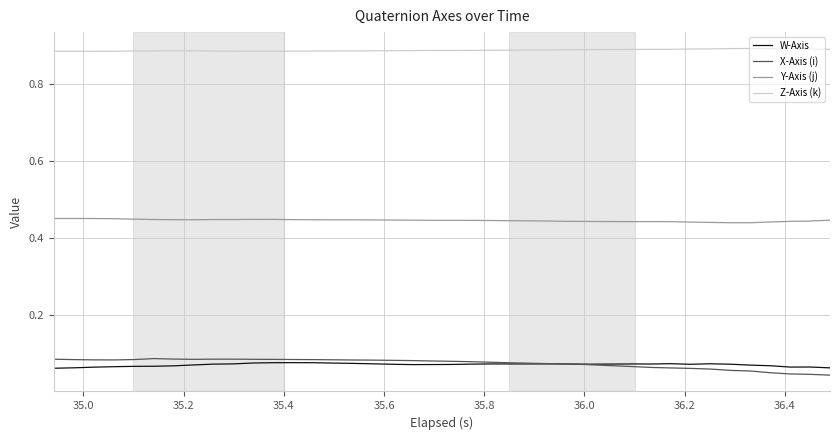

True or false: Y-Axis (j) has more than 0 points higher than both neighbors.

True